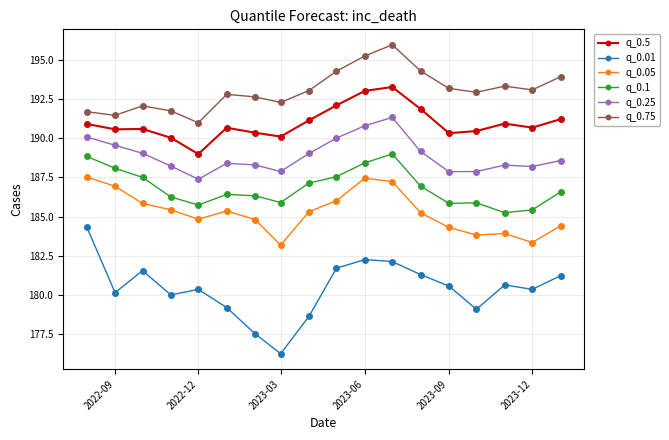

At how many categories does at least one series exceed 178?

18